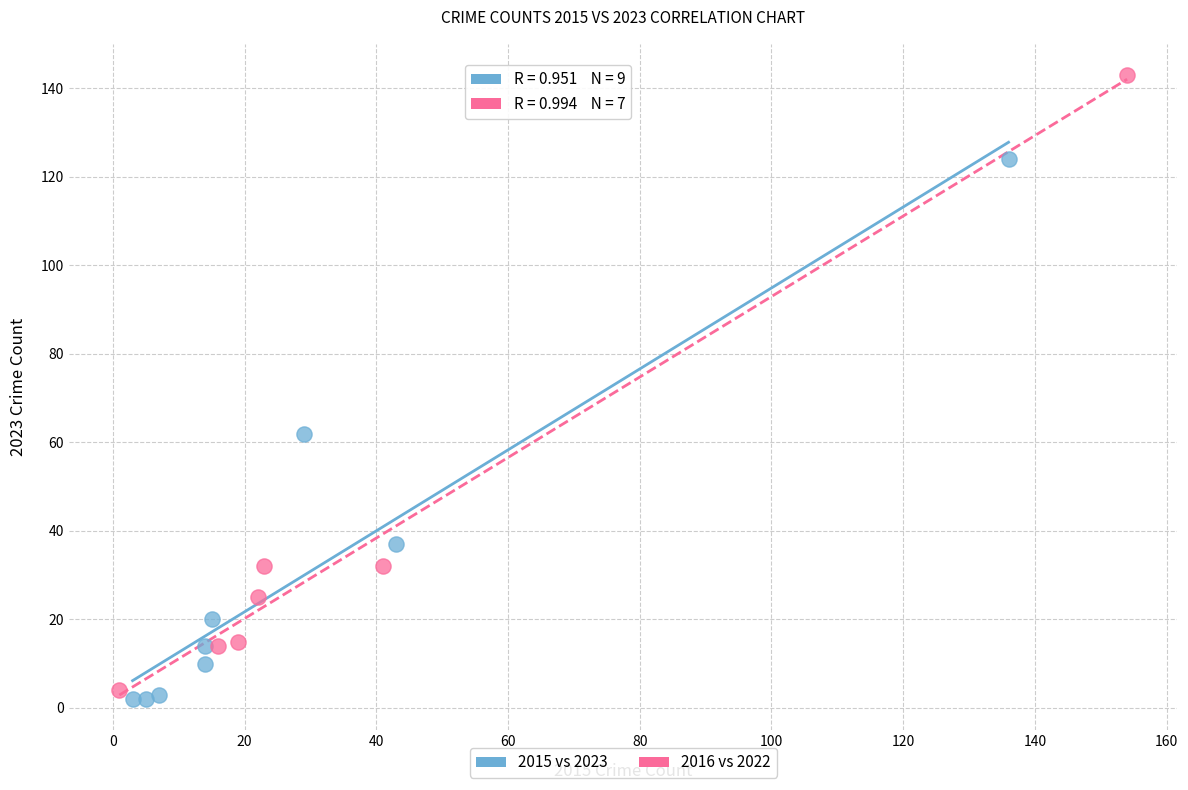

Which series has the widest spread of Y values?

2016 vs 2022